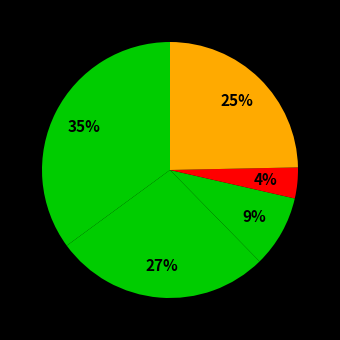

How many segments does this pie chart have?

5